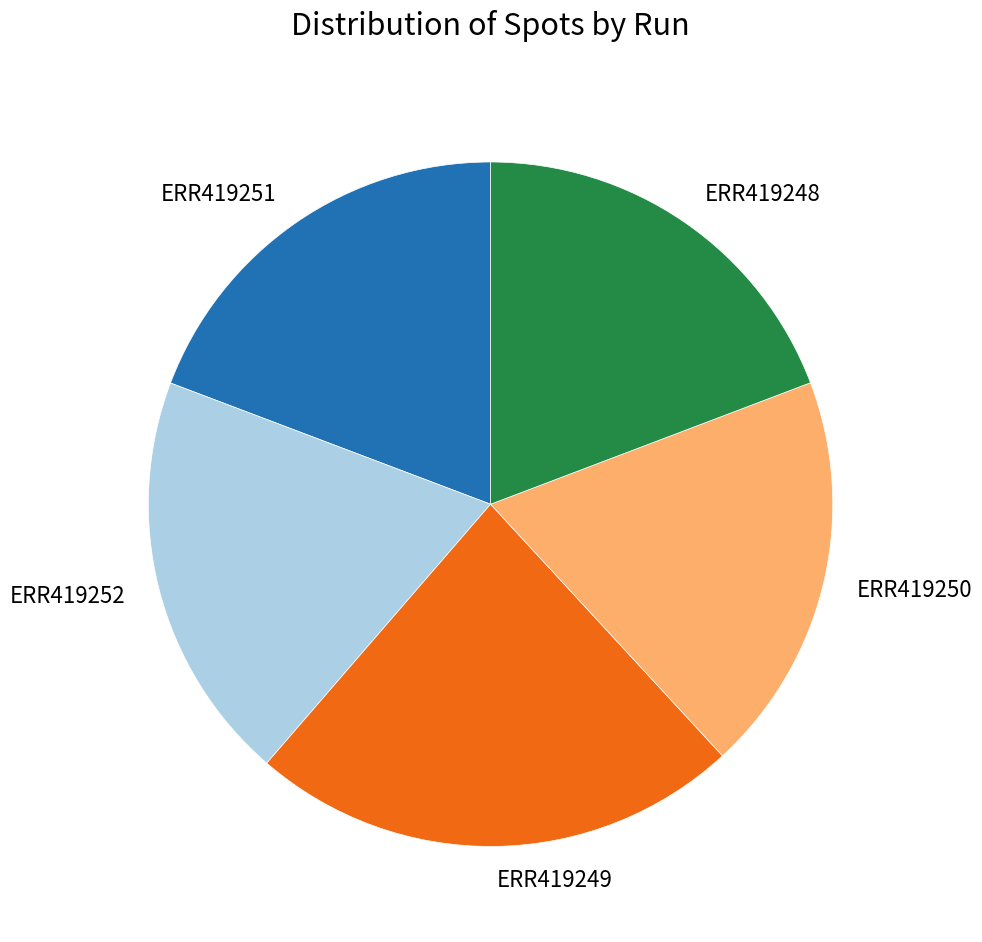

Do ERR419250 and ERR419248 together represent more than half of the pie?

No